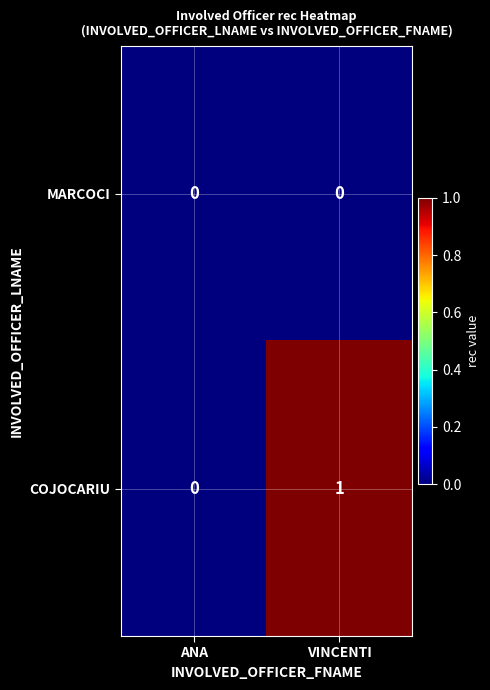

At which category is the sum across all series the highest?

VINCENTI